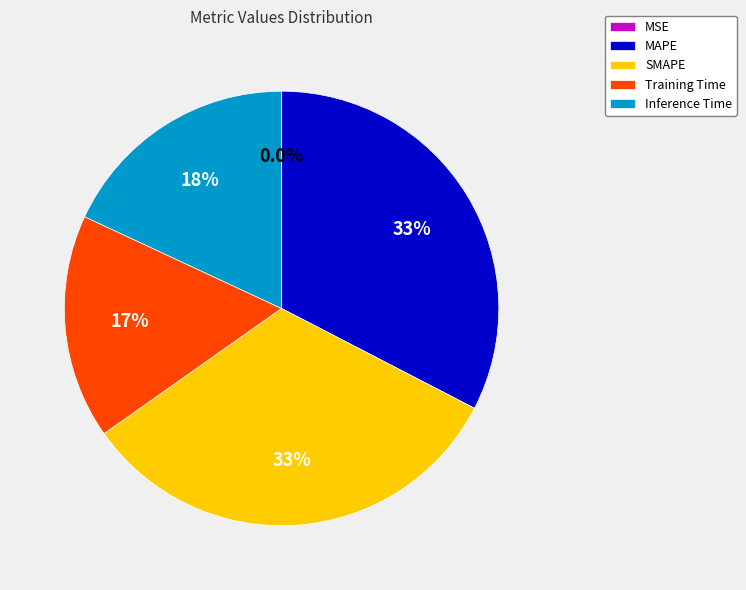

What percentage do SMAPE and MAPE together represent?

65.2%